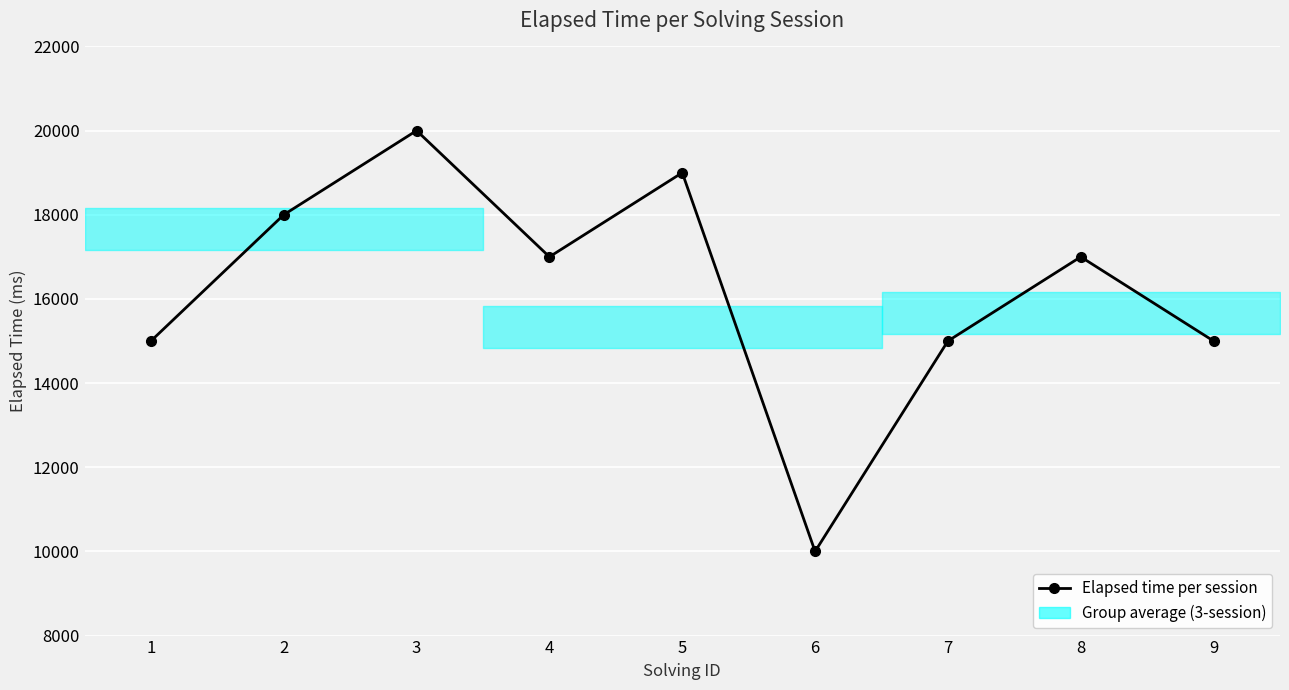

Is it true that the value at 1 is 15000?

True